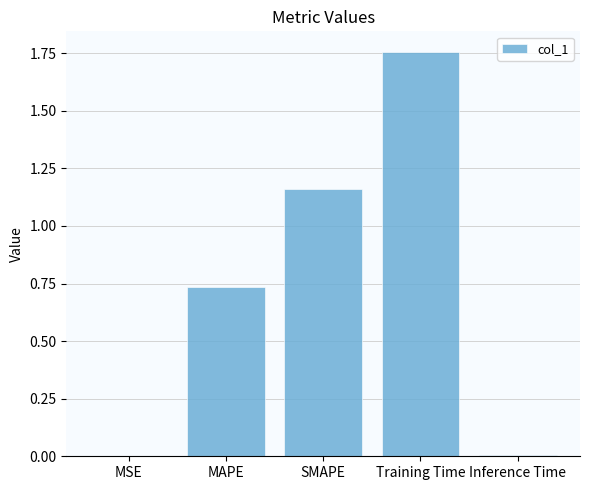

What is the sum of all values?

3.7